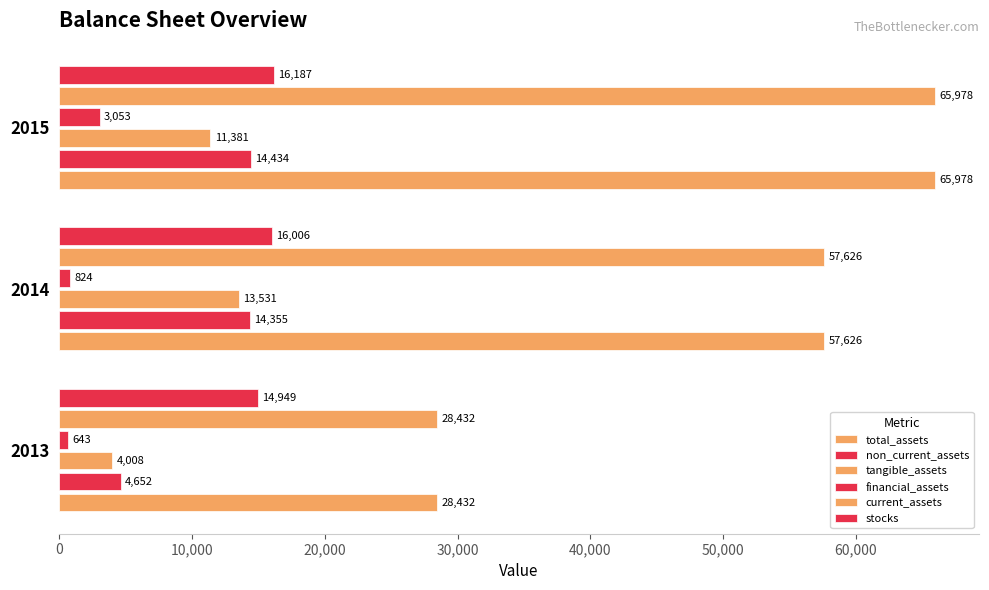

How many values in the financial_assets series are below 824?

1